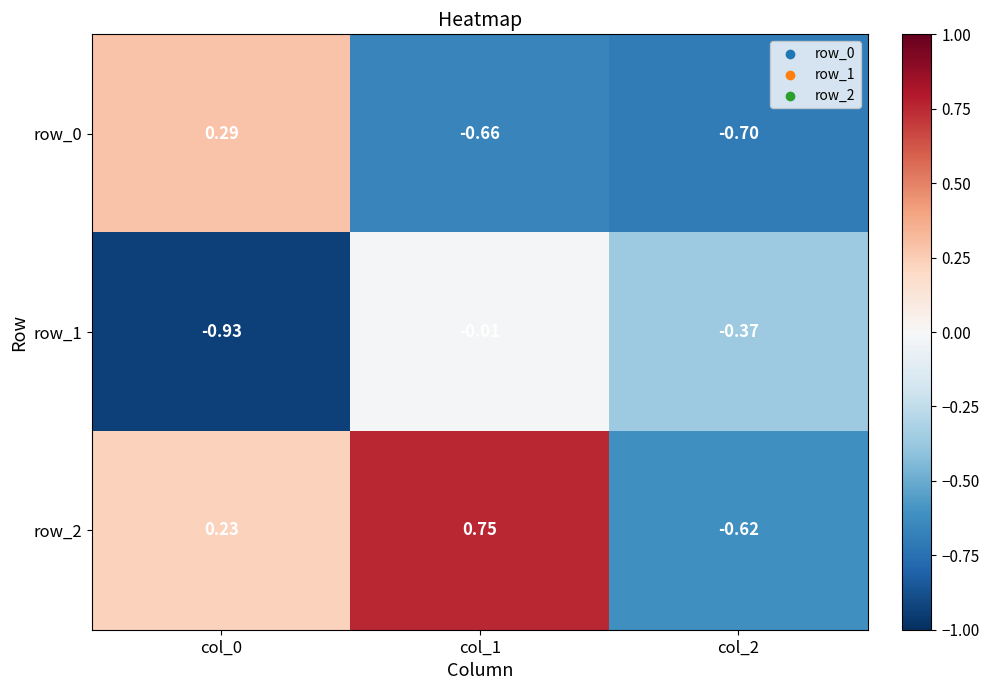

Is the value of row_0 at col_0 greater than the value of row_1 at col_1?

Yes